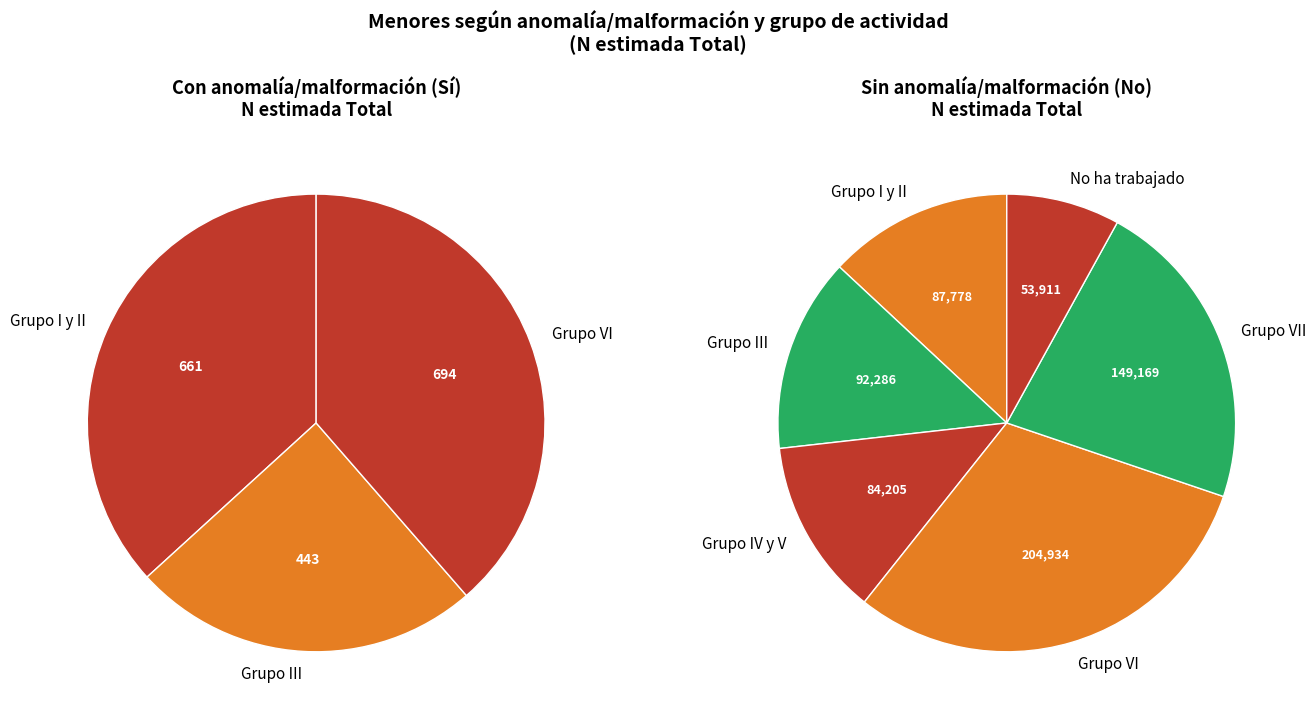

Rank the categories by value from highest to lowest.

Grupo VI - No, Grupo VII - No, Grupo III - No, Grupo I y II - No, Grupo IV y V - No, No ha trabajado - No, Grupo VI - Sí, Grupo I y II - Sí, Grupo III - Sí, Grupo IV y V - Sí, Grupo VII - Sí, No ha trabajado - Sí